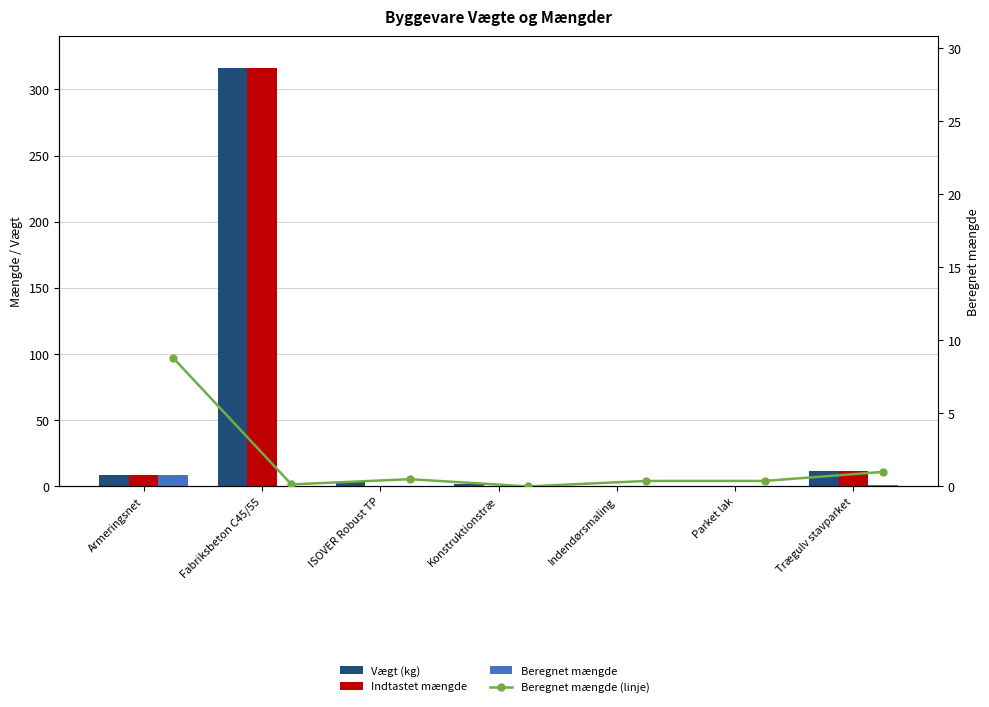

Which series has the largest total across all categories?

Vægt (kg)